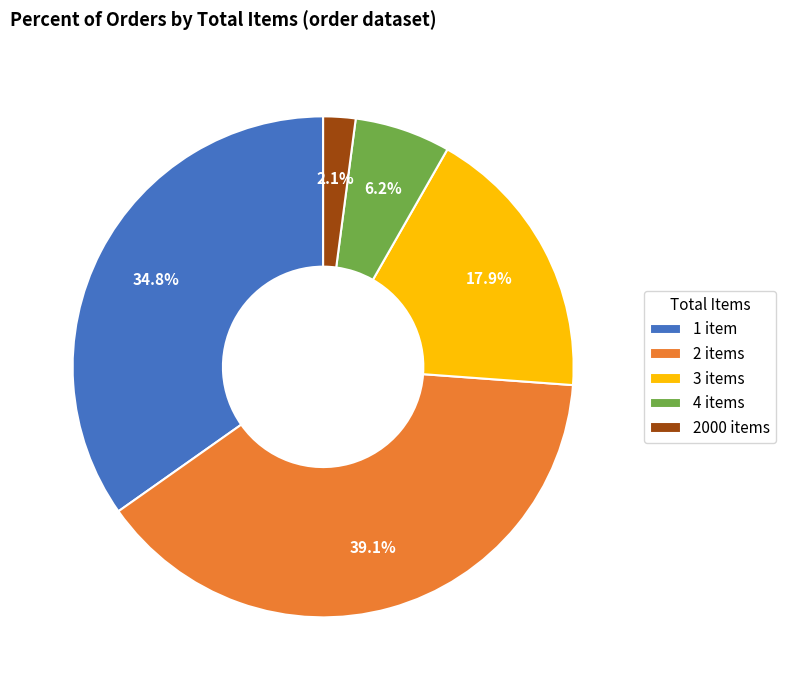

How many slices are in this pie chart?

5